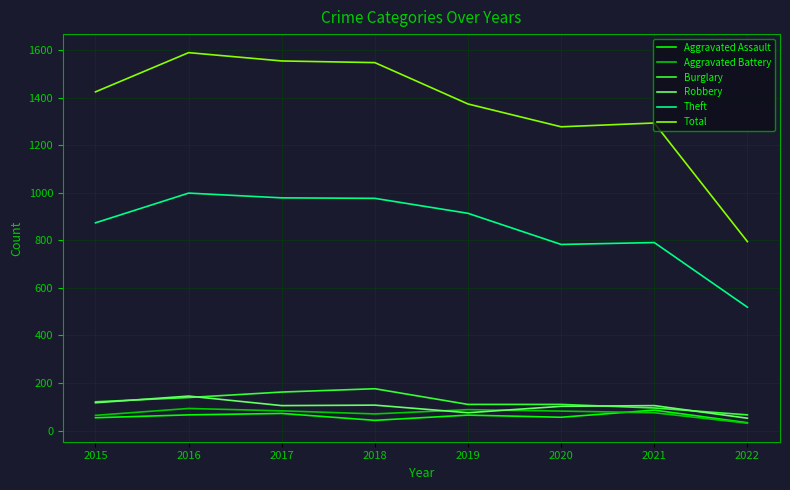

What is the maximum value for Robbery?

145